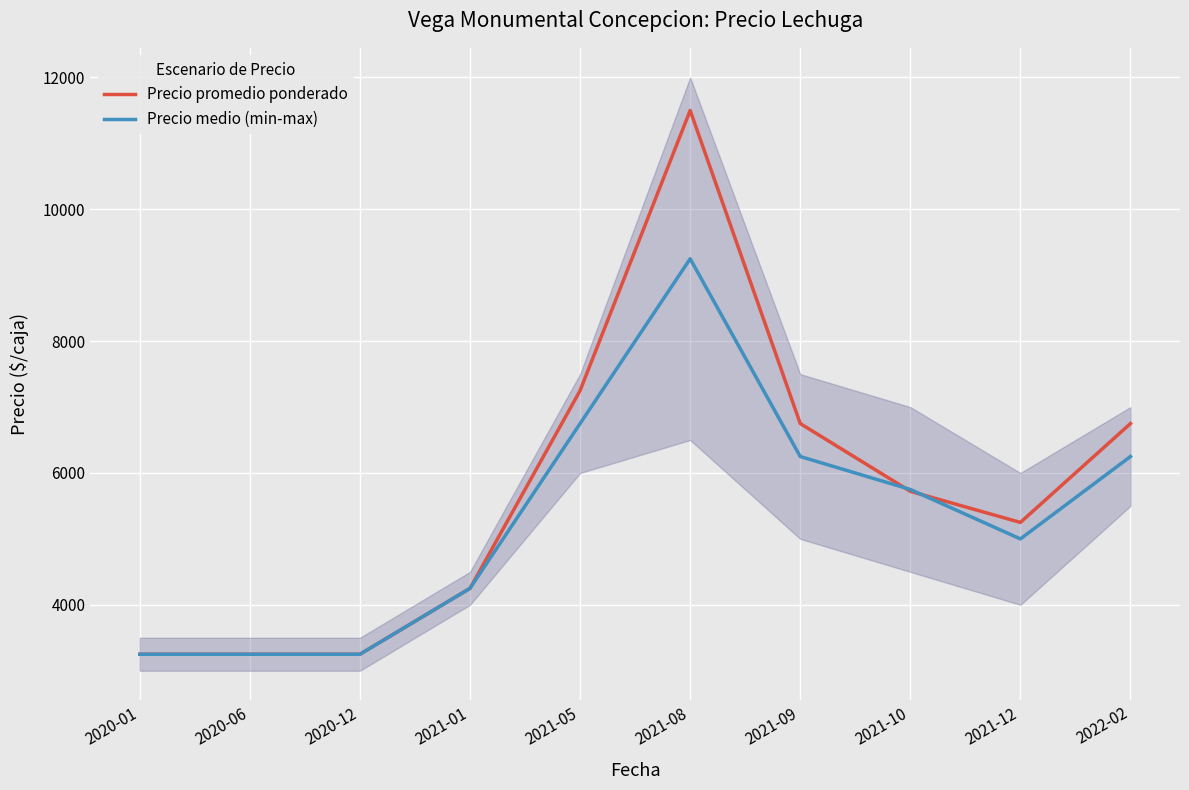

Reading right to left, list all the values displayed in this chart.

Precio promedio ponderado: 6750	5250	5722	6750	11500	7250	4250	3250	3250	3250
Precio medio (min-max): 6250	5000	5750	6250	9250	6750	4250	3250	3250	3250